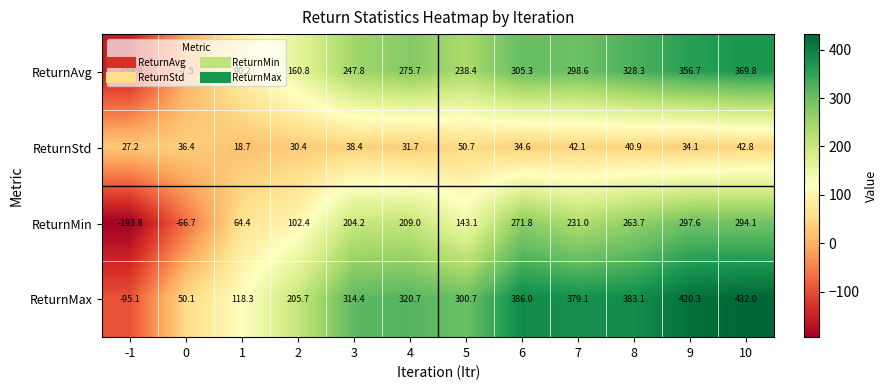

How many values in the ReturnAvg series exceed 275?

6